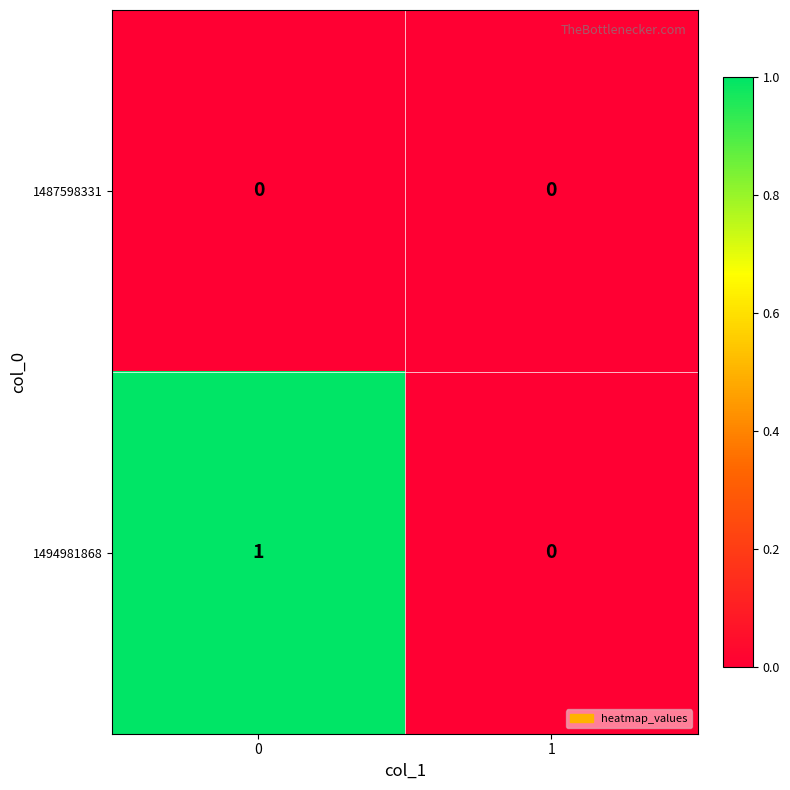

Reading left to right, list all the values displayed in this chart.

1487598331: 0	0
1494981868: 1	0